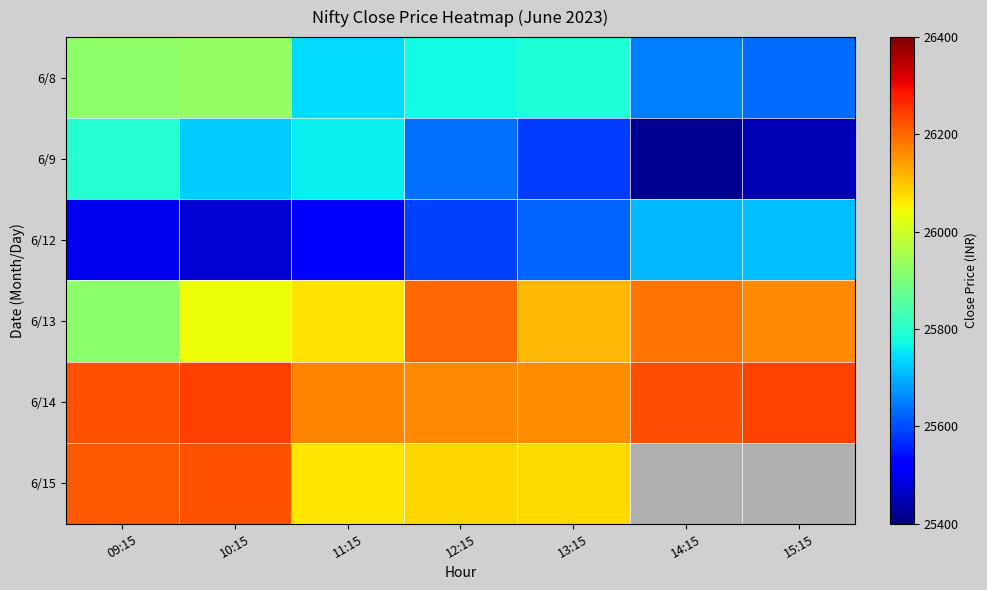

Which has a higher value, 11:15 or 14:15?

11:15